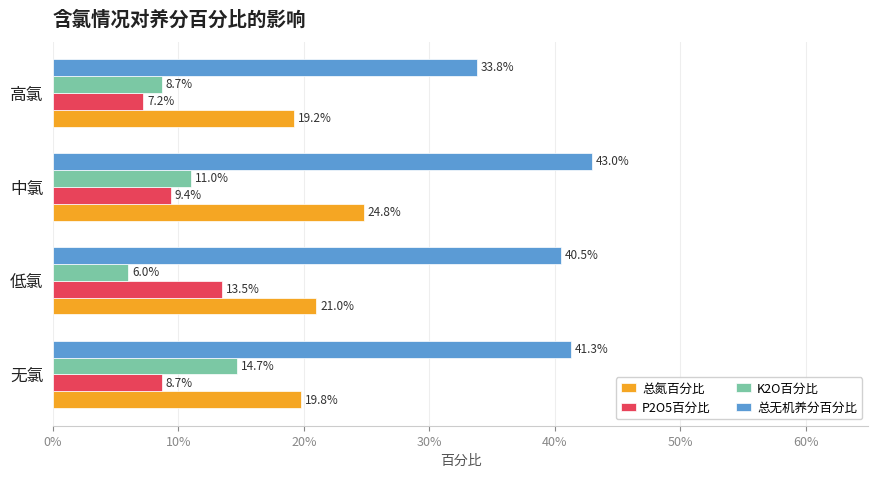

What is the minimum value shown in the chart?

0.1